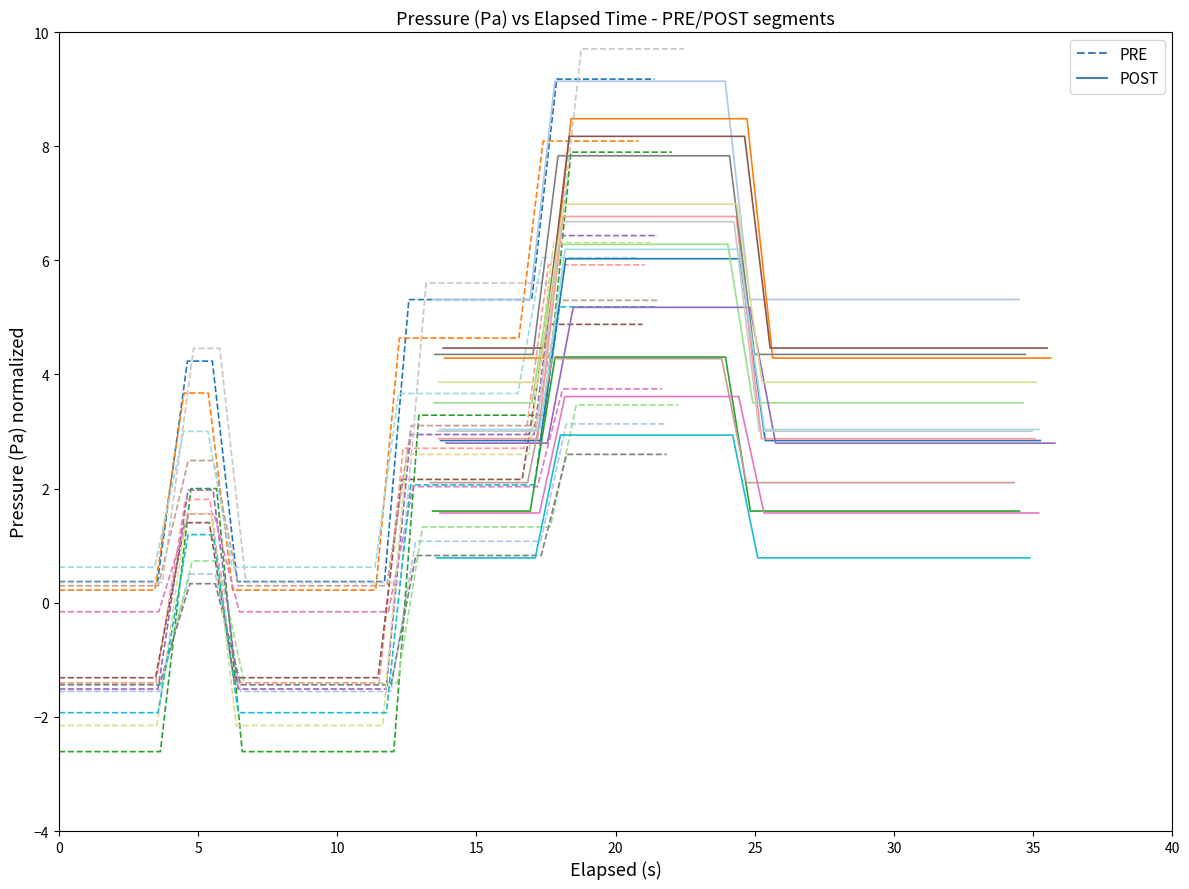

Rank the series by their maximum value, from lowest to highest.

POST, PRE